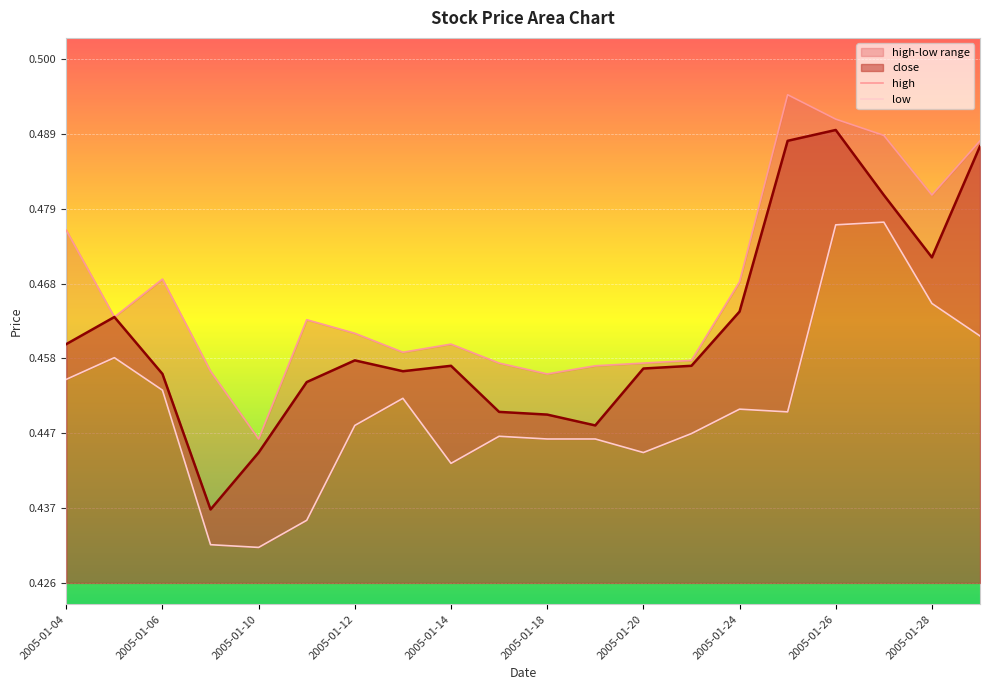

Count the number of categories in the chart.

20